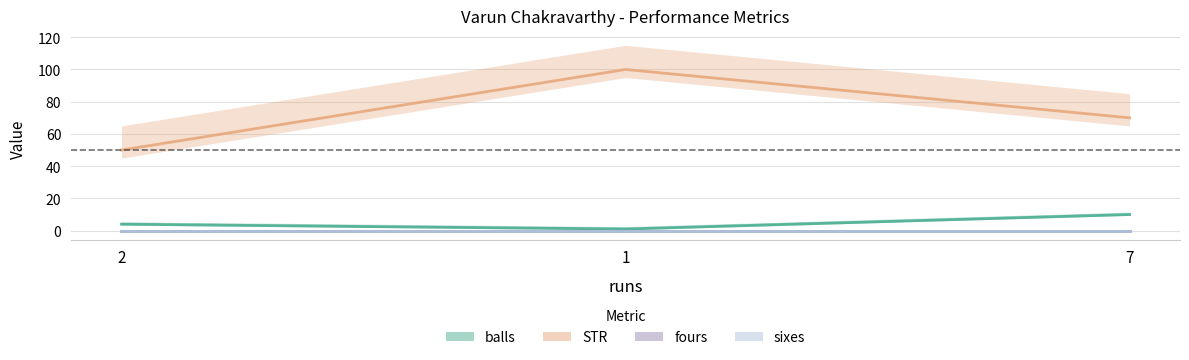

What is the total value across all series at 7?

80